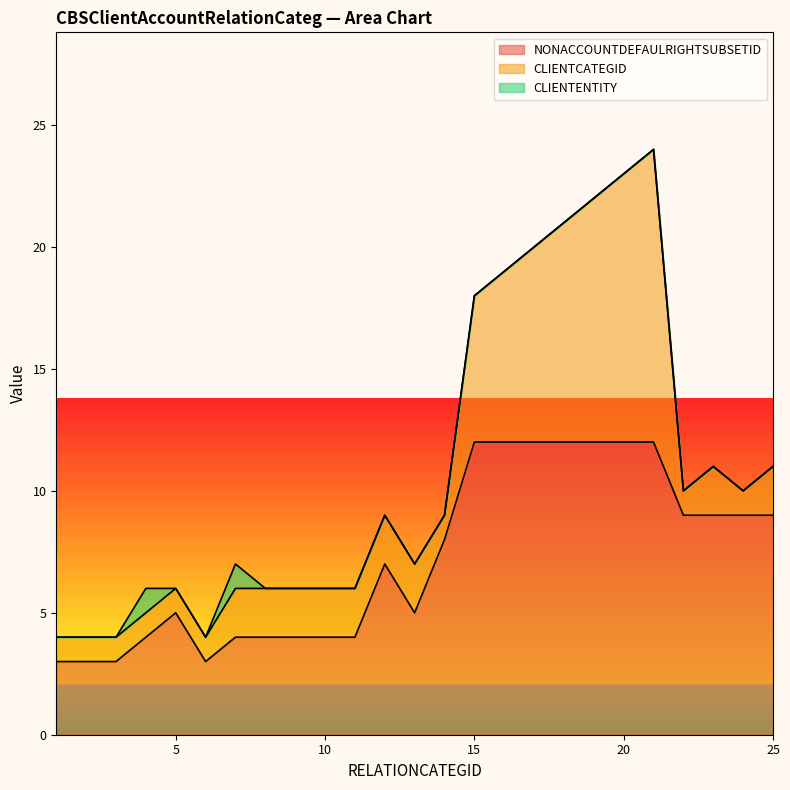

What is the difference between the maximum and minimum values in the CLIENTCATEGID series?

11